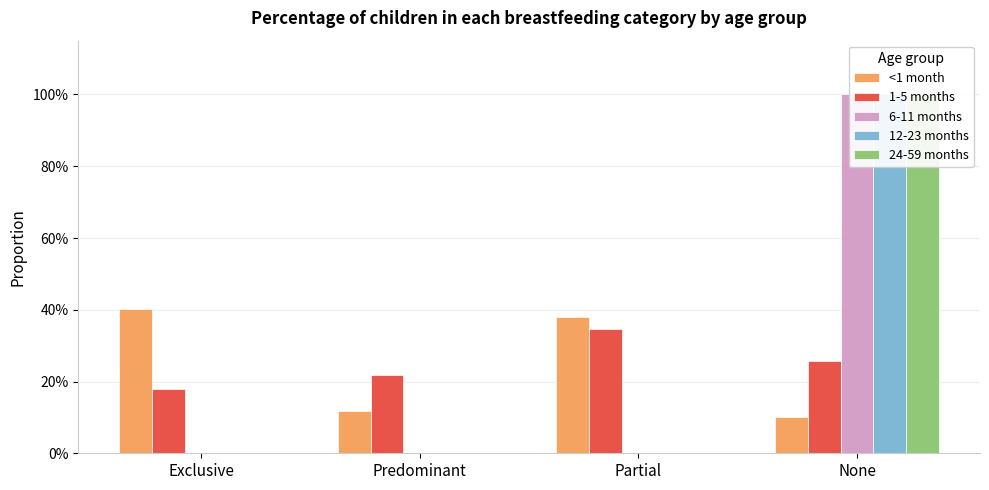

Reading right to left, list all the values displayed in this chart.

<1 month: None=0.1	Partial=0.4	Predominant=0.1	Exclusive=0.4
1-5 months: None=0.3	Partial=0.3	Predominant=0.2	Exclusive=0.2
6-11 months: None=1.0	Partial=0.0	Predominant=0.0	Exclusive=0.0
12-23 months: None=1.0	Partial=0.0	Predominant=0.0	Exclusive=0.0
24-59 months: None=1.0	Partial=0.0	Predominant=0.0	Exclusive=0.0